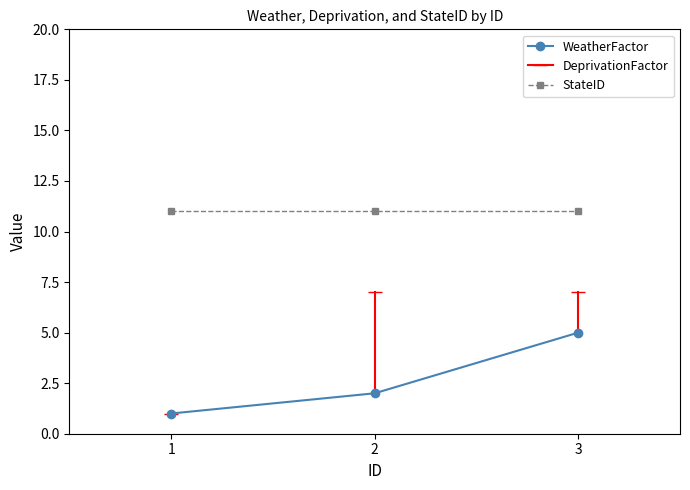

What is the difference between the WeatherFactor values at 1 and 3?

4